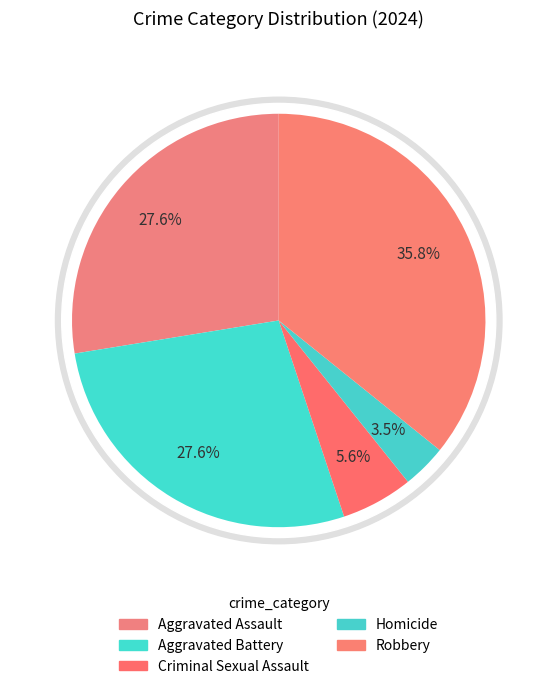

Which category has the biggest portion of the pie?

Robbery